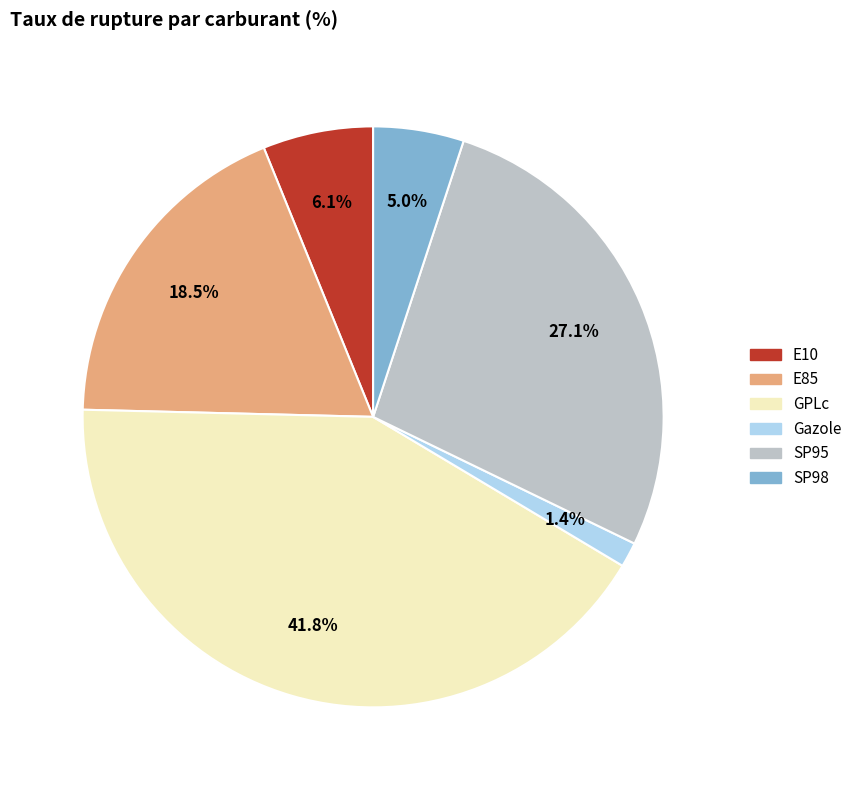

What portion of the pie excludes E85?

81.5%